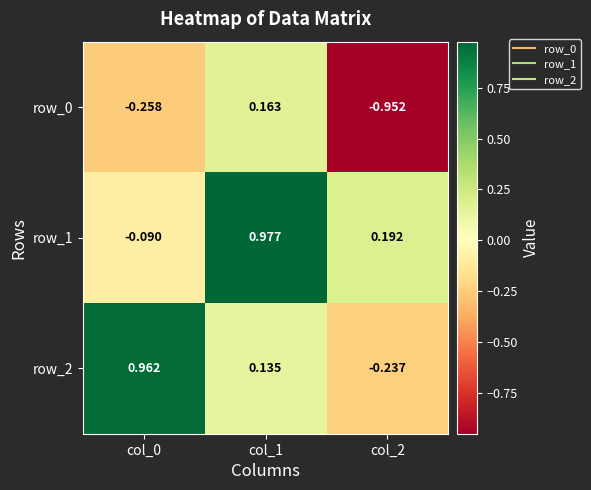

Is the value of row_1 at col_0 greater than the value of row_0 at col_0?

Yes